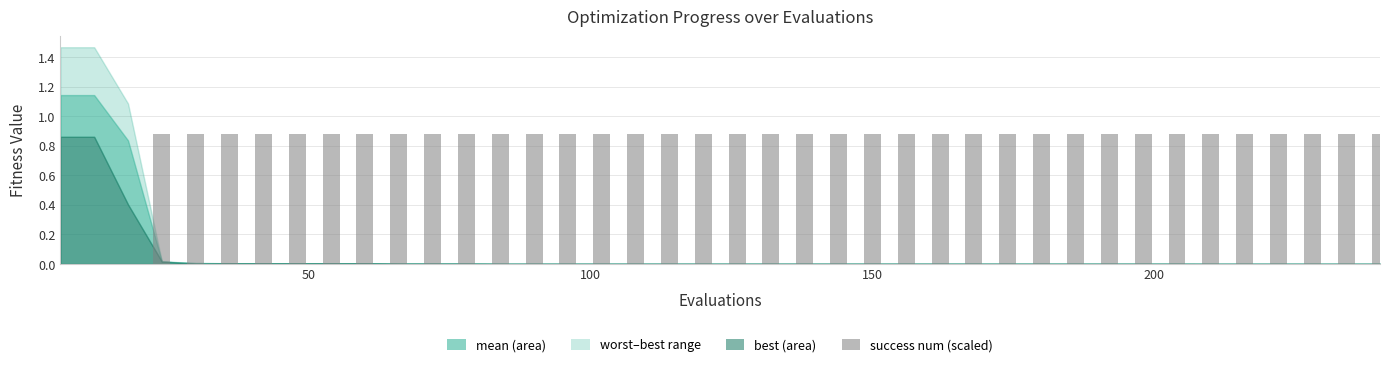

What is the sum of all values?

32.6